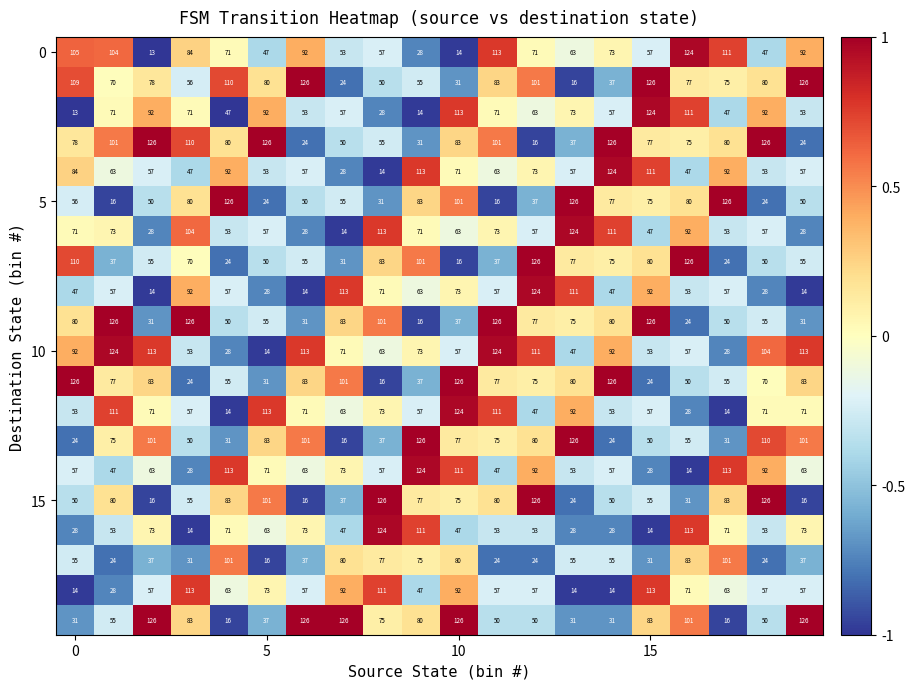

At how many categories does at least one series exceed 82?

20